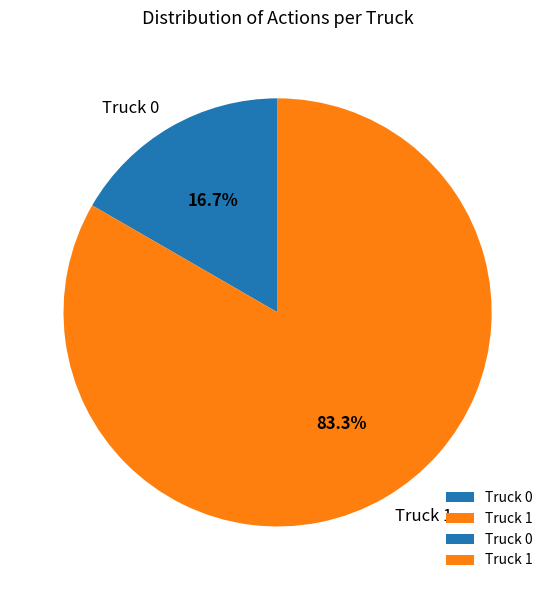

Between Truck 0 and Truck 1, which is larger?

Truck 1